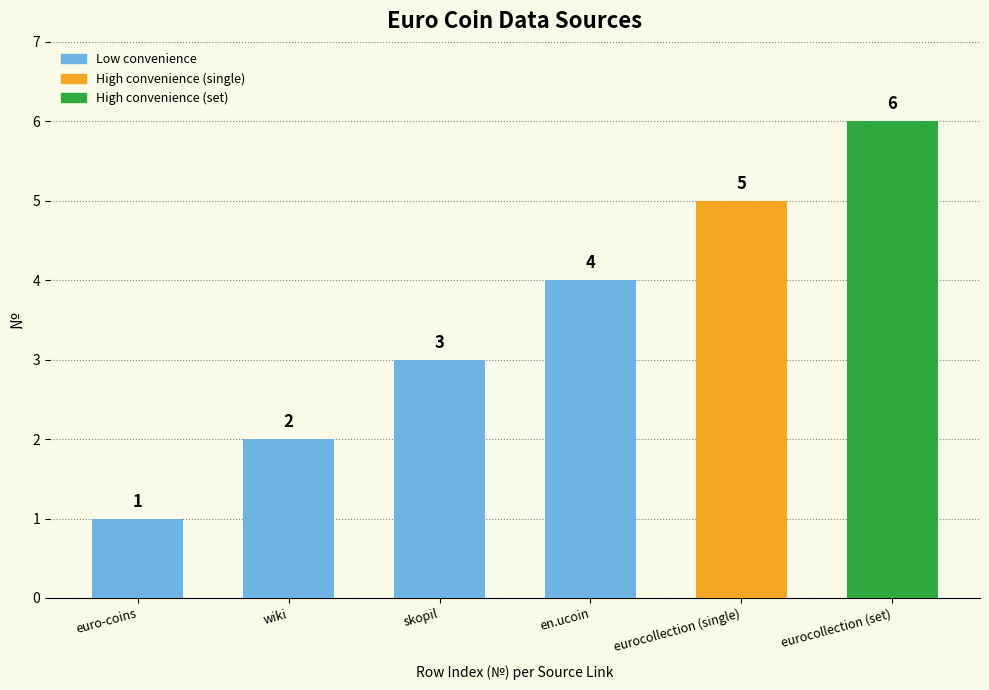

Reading left to right, what are all the values shown in this chart?

euro-coins=1	wiki=2	skopil=3	en.ucoin=4	eurocollection (single)=5	eurocollection (set)=6